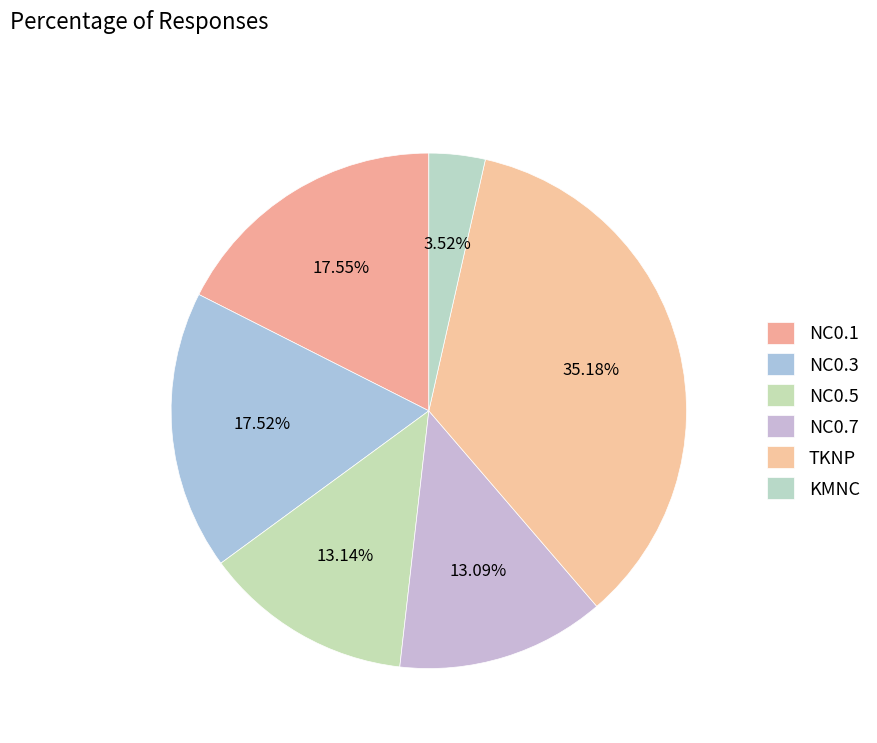

Does any single category account for the majority?

No